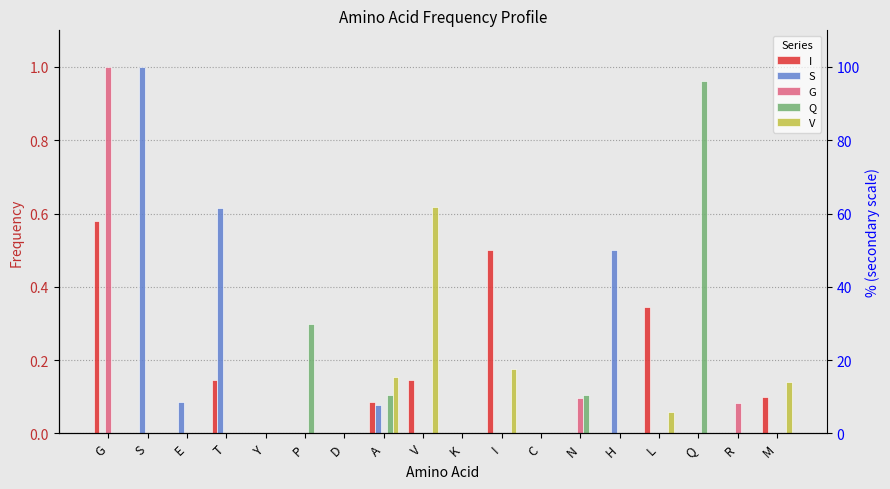

What is the difference between the highest and lowest values at H?

0.5